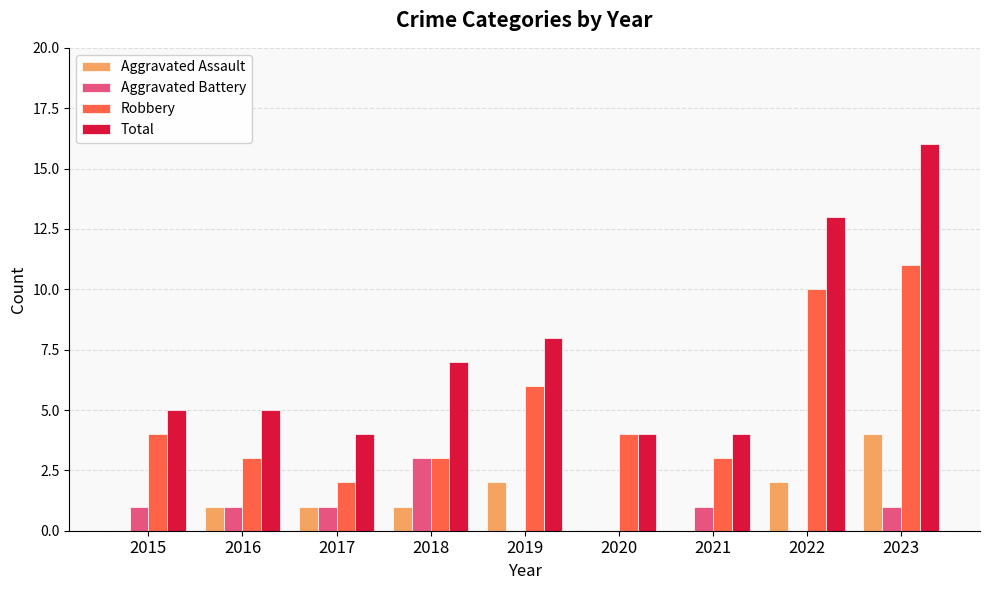

Are the bars grouped side by side (vs. stacked)?

Yes